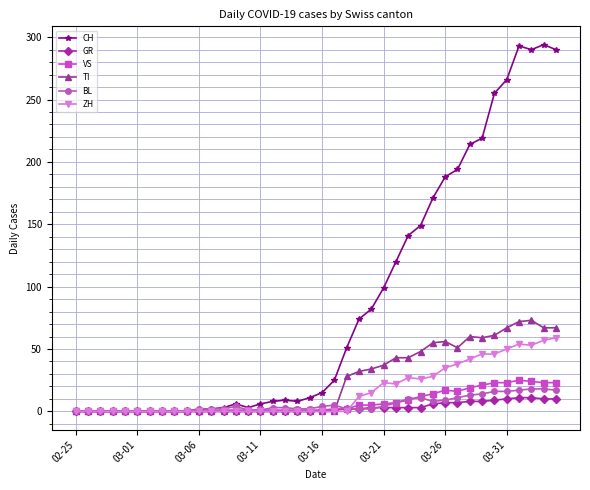

What is the maximum value for CH?

294